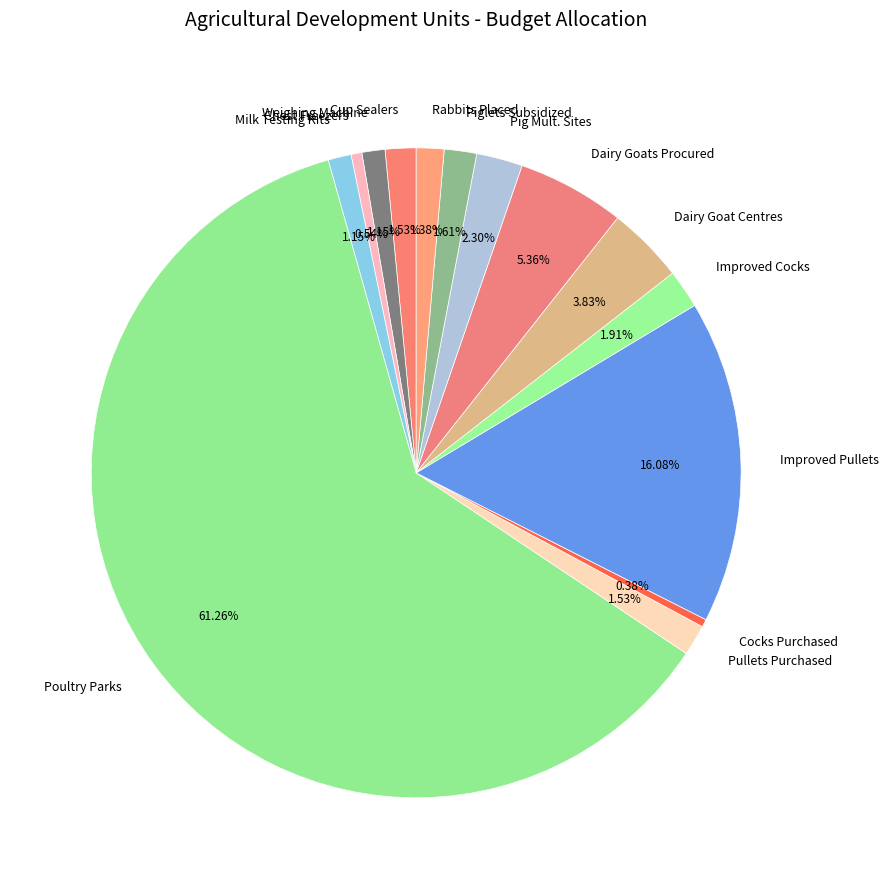

Which slice is the largest?

Poultry Parks